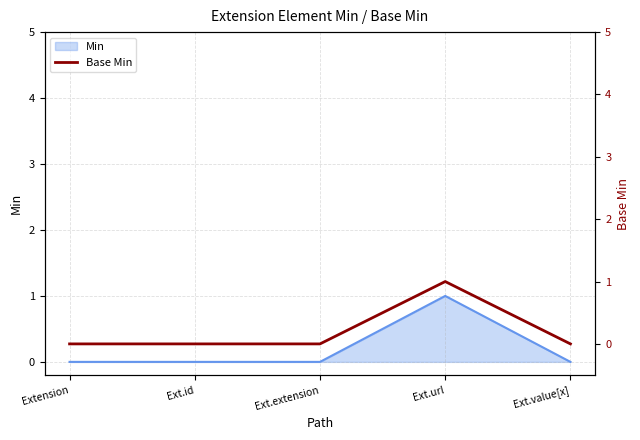

The chart shows a value of 1 at Extension. True or false?

False